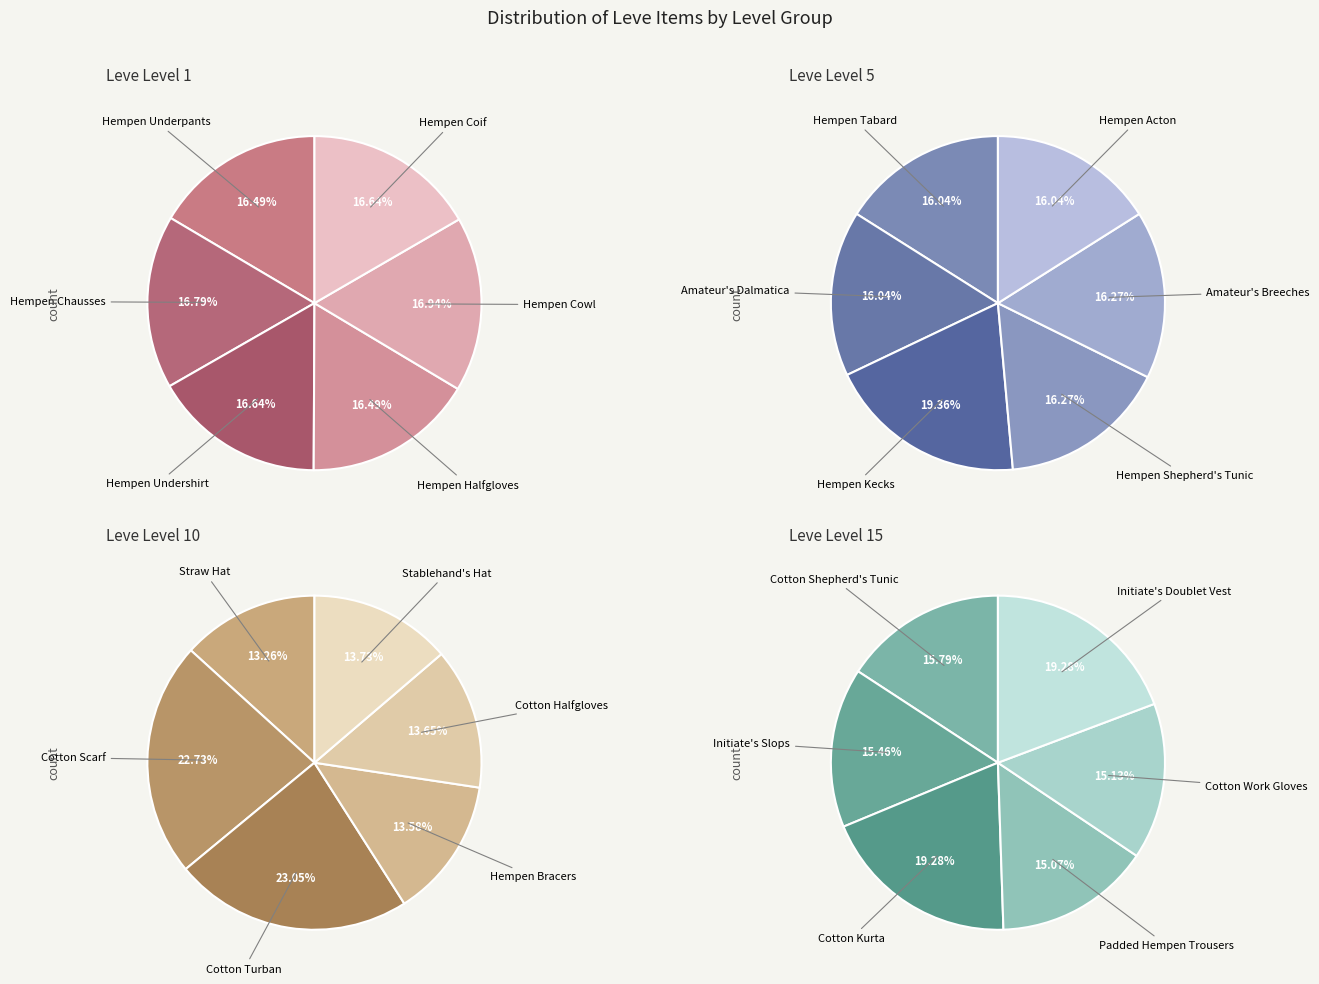

To the nearest percent, what is the average slice percentage?

17%